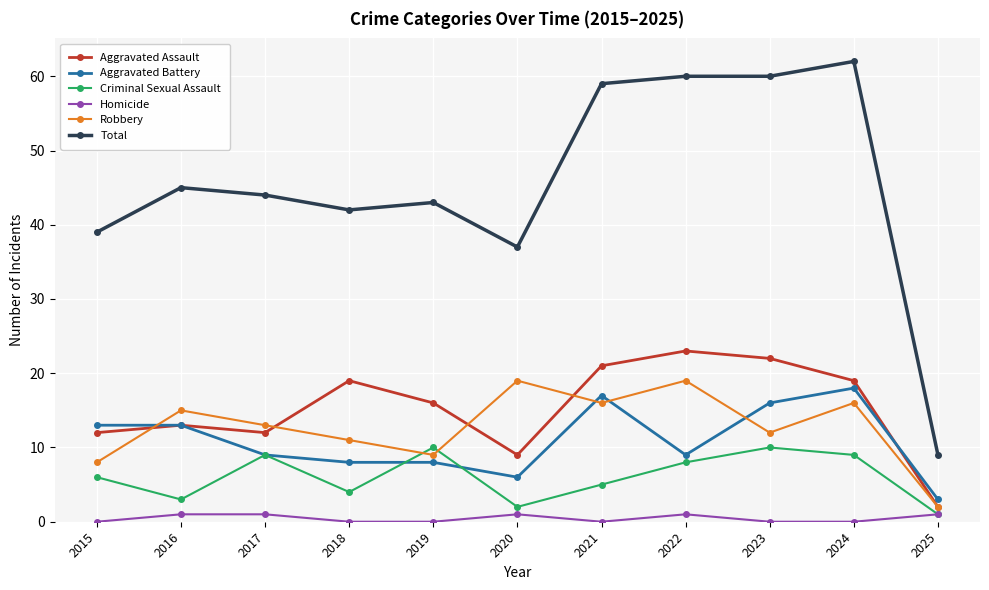

True or false: Criminal Sexual Assault and Total intersect in this chart.

False